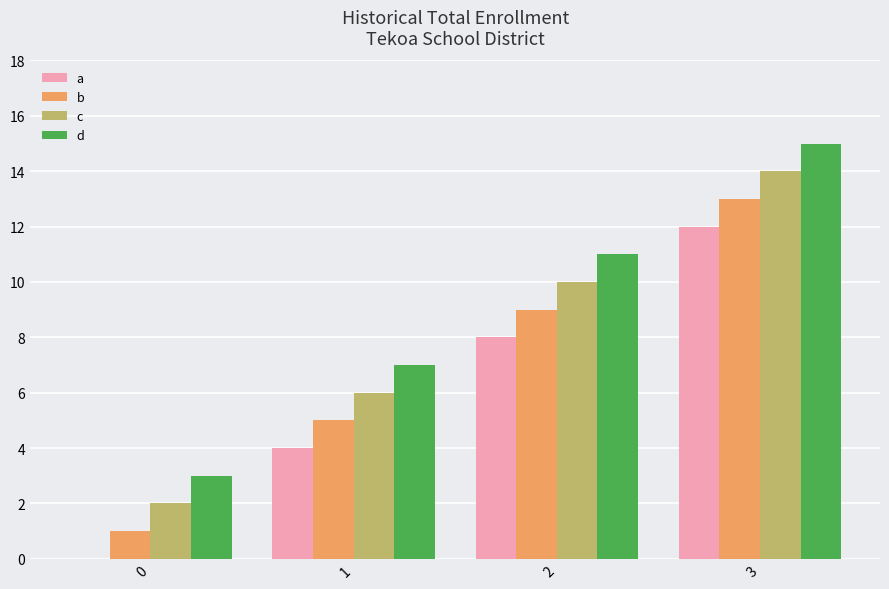

At which category is the sum across all series the highest?

3